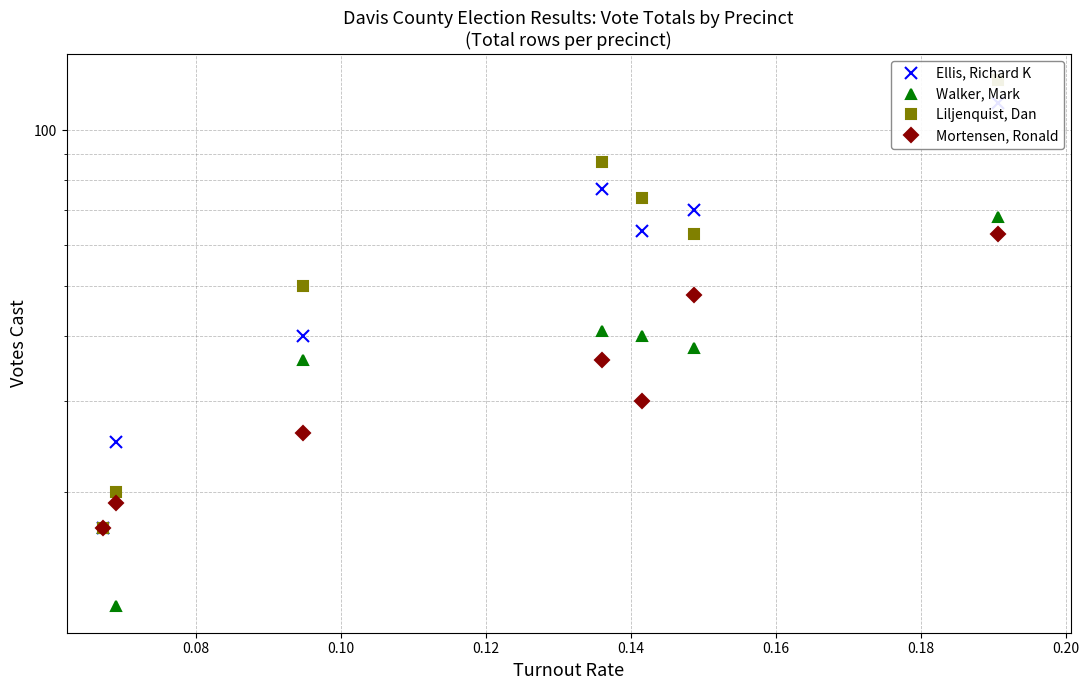

What are all the series names shown in the legend?

Ellis, Richard K, Walker, Mark, Liljenquist, Dan, Mortensen, Ronald